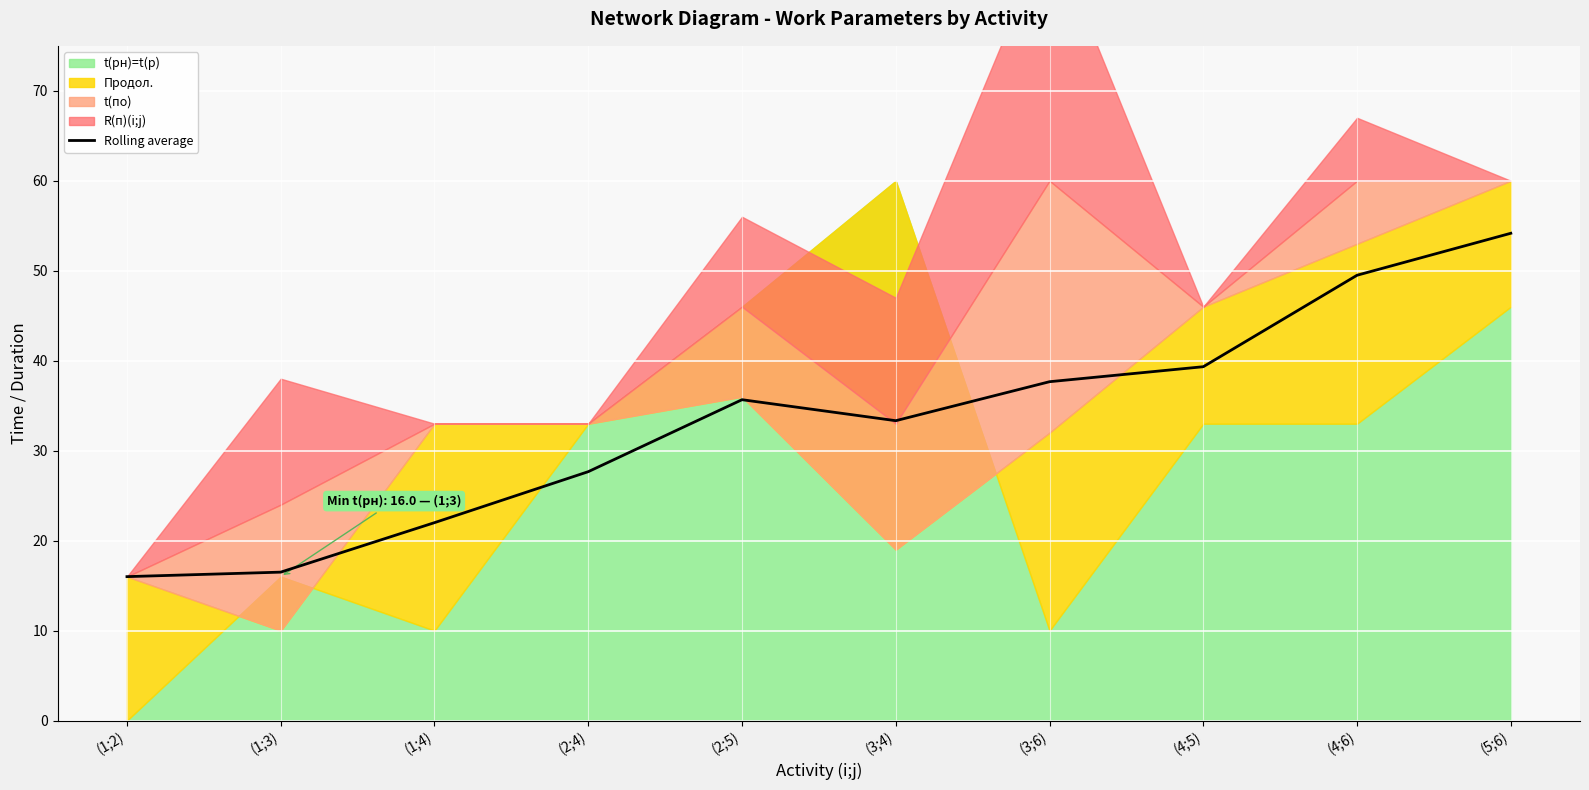

At which label does the data first exceed 35?

(2;5)